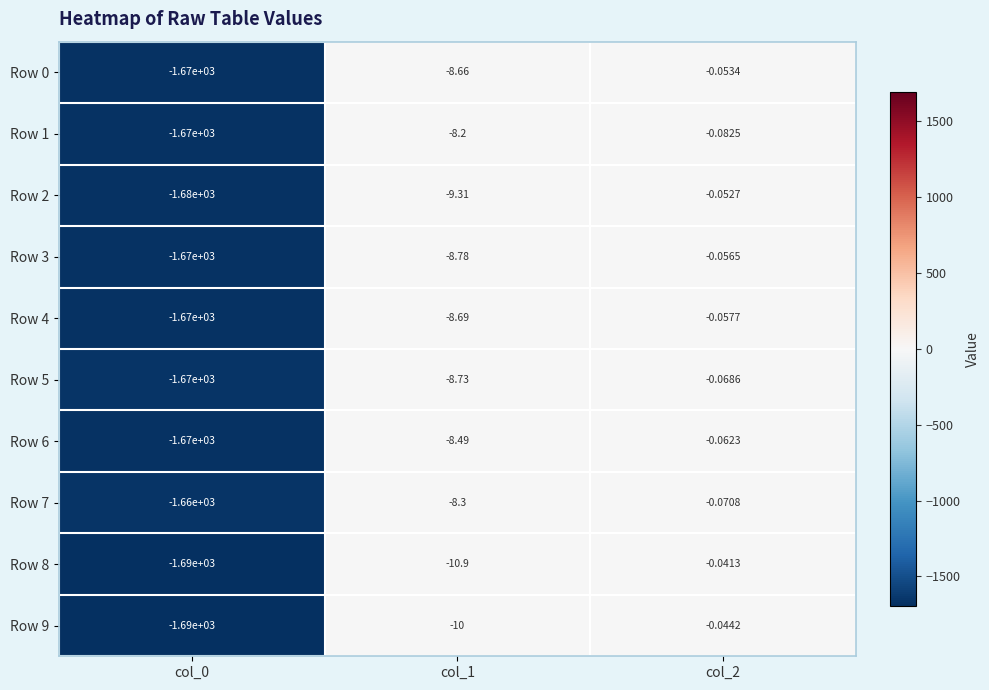

Between col_1 and col_2, which is larger?

col_2